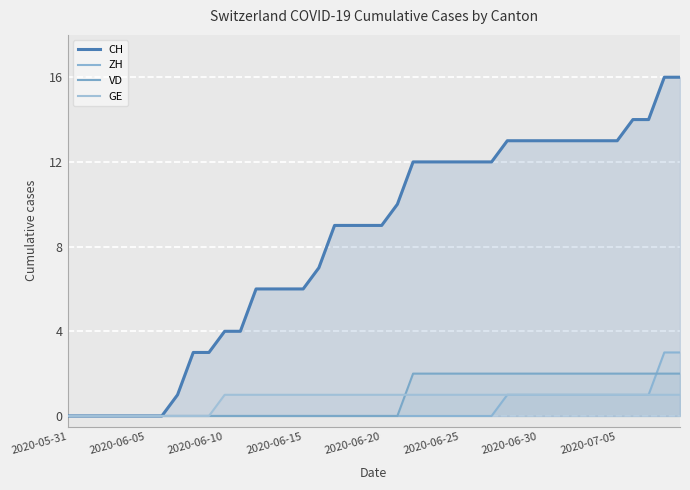

How many positive values does the ZH series have?

12